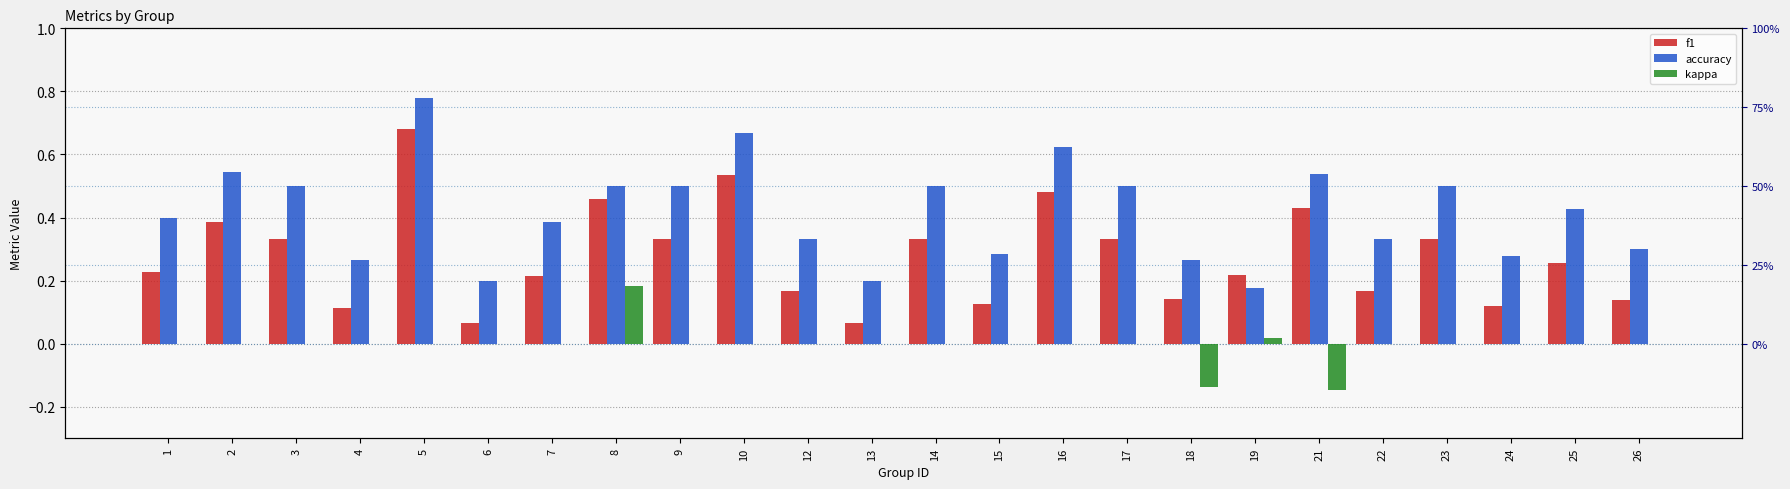

At which label is accuracy closest to 0?

19